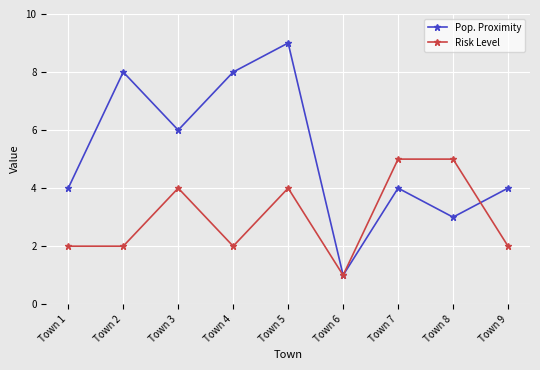

The value of Pop. Proximity at Town 8 is 5. True or false?

False